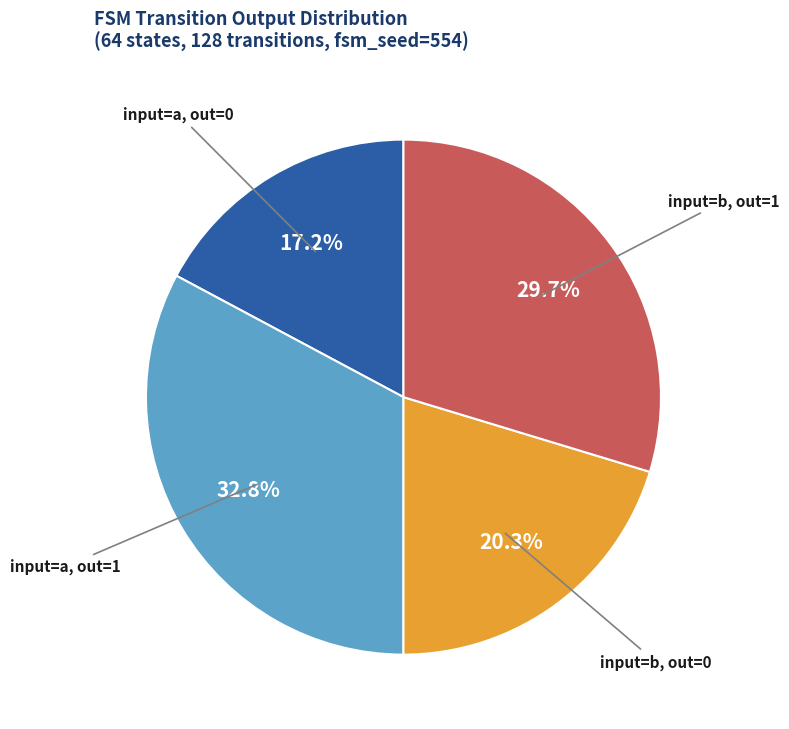

Is there any slice that represents more than half of the pie?

No